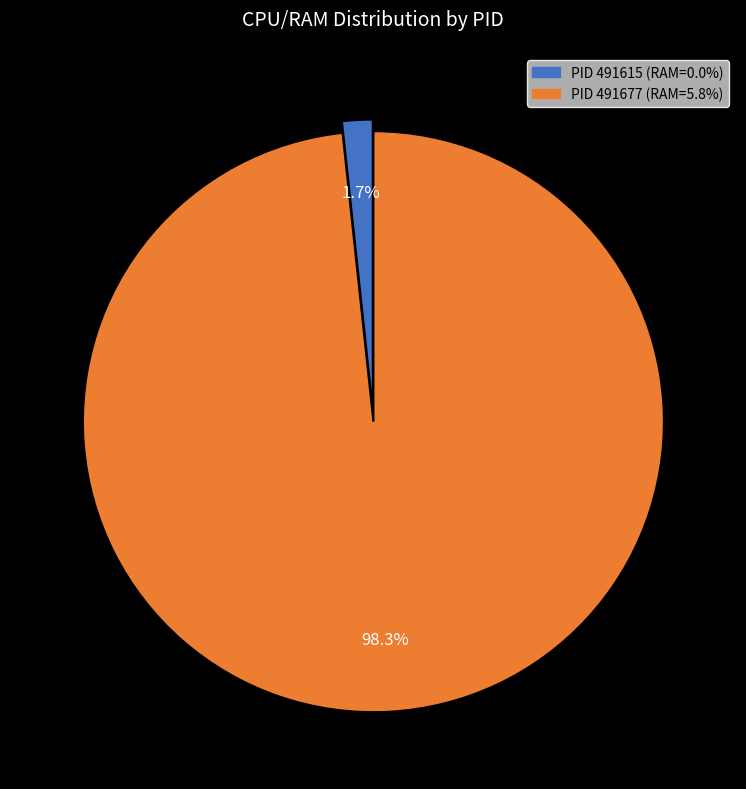

Does any single category account for the majority?

Yes